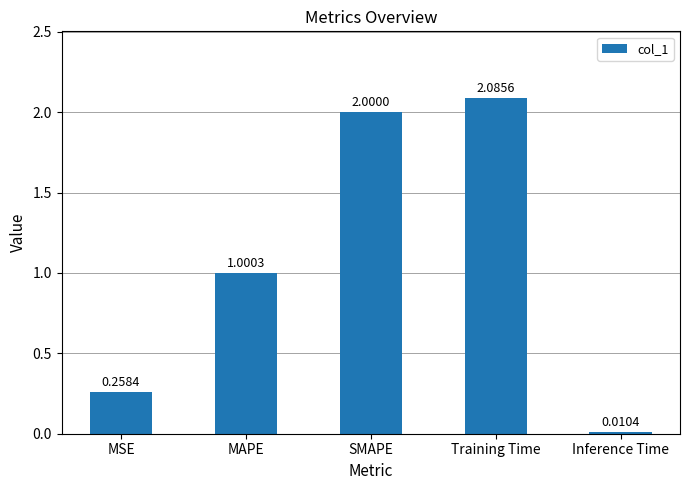

Rank the categories by value from lowest to highest.

Inference Time, MSE, MAPE, SMAPE, Training Time